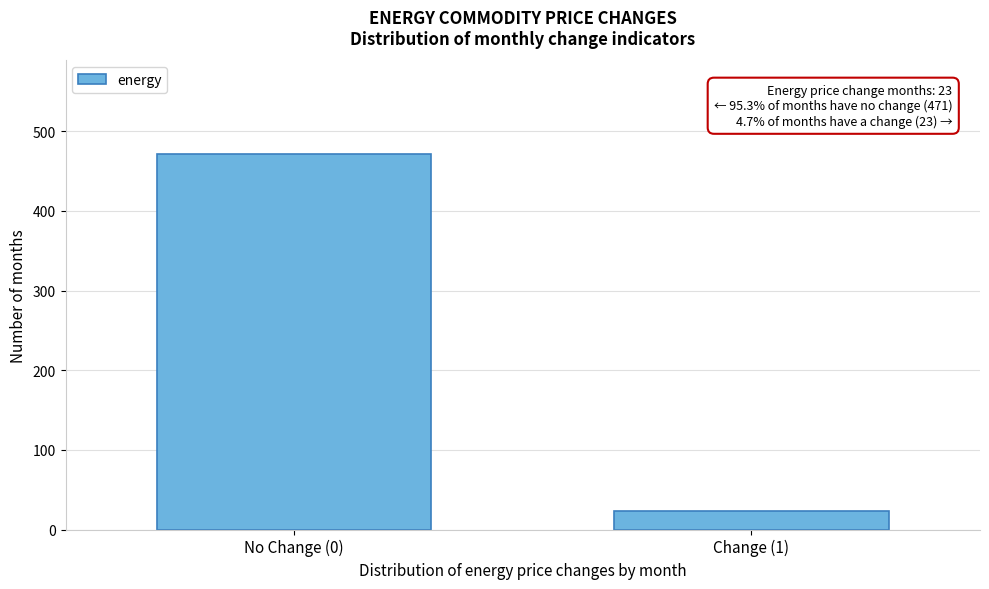

Reading left to right, transcribe all the data shown in this chart.

471	23